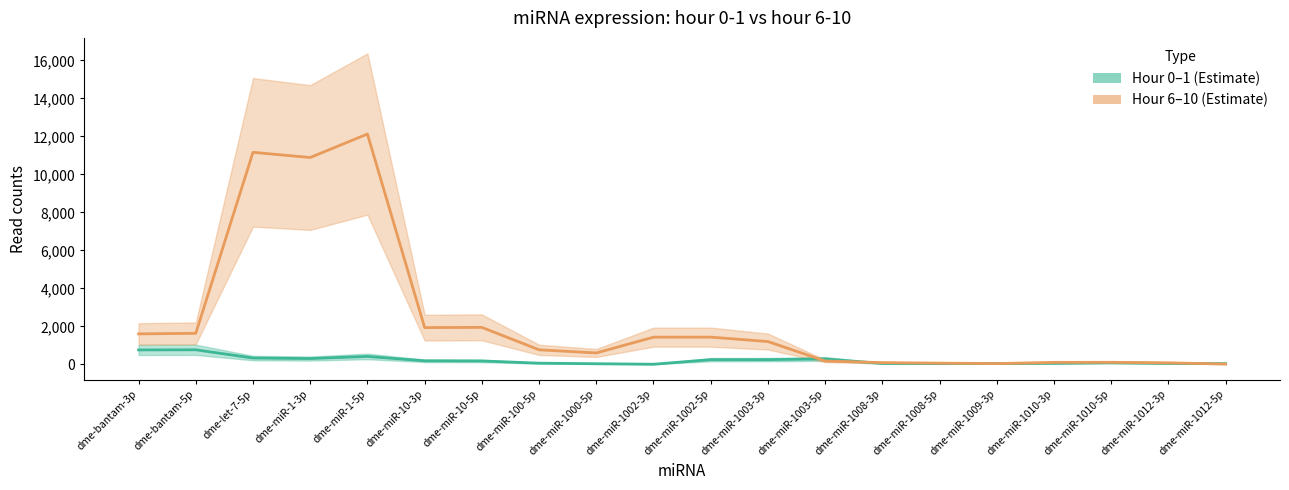

What is the label of the 6th point from the right?

dme-miR-1008-5p